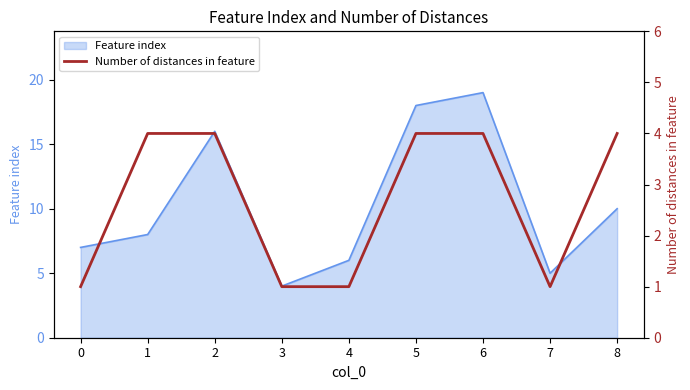

True or false: Feature index has a value of 6 at 4.

True